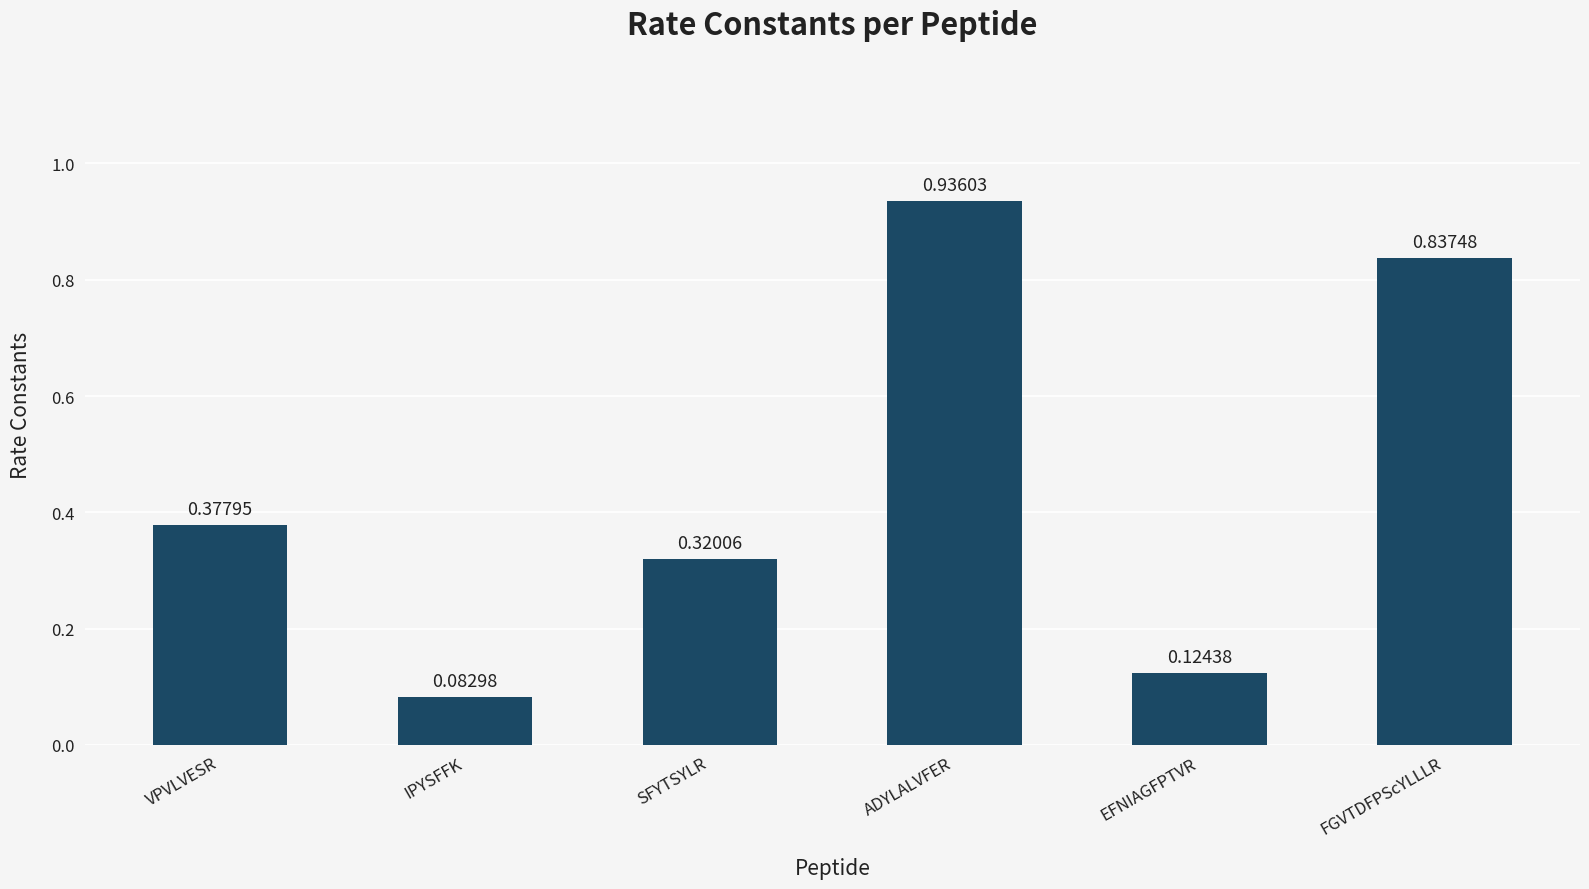

What is the label of the 5th bar from the right?

IPYSFFK